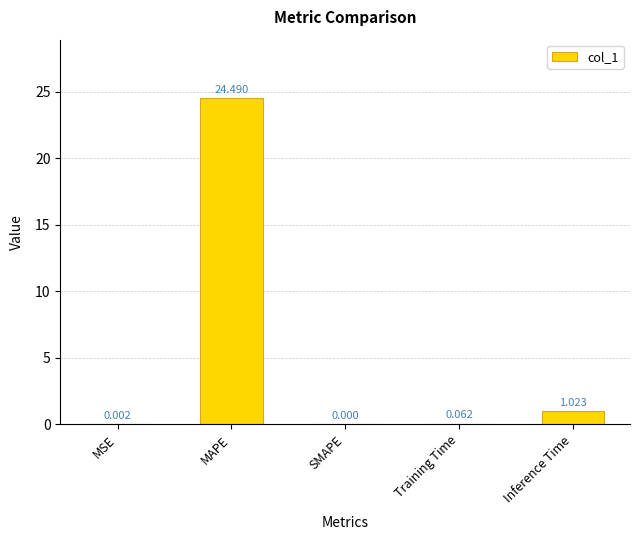

At which label is the value closest to 12?

Inference Time